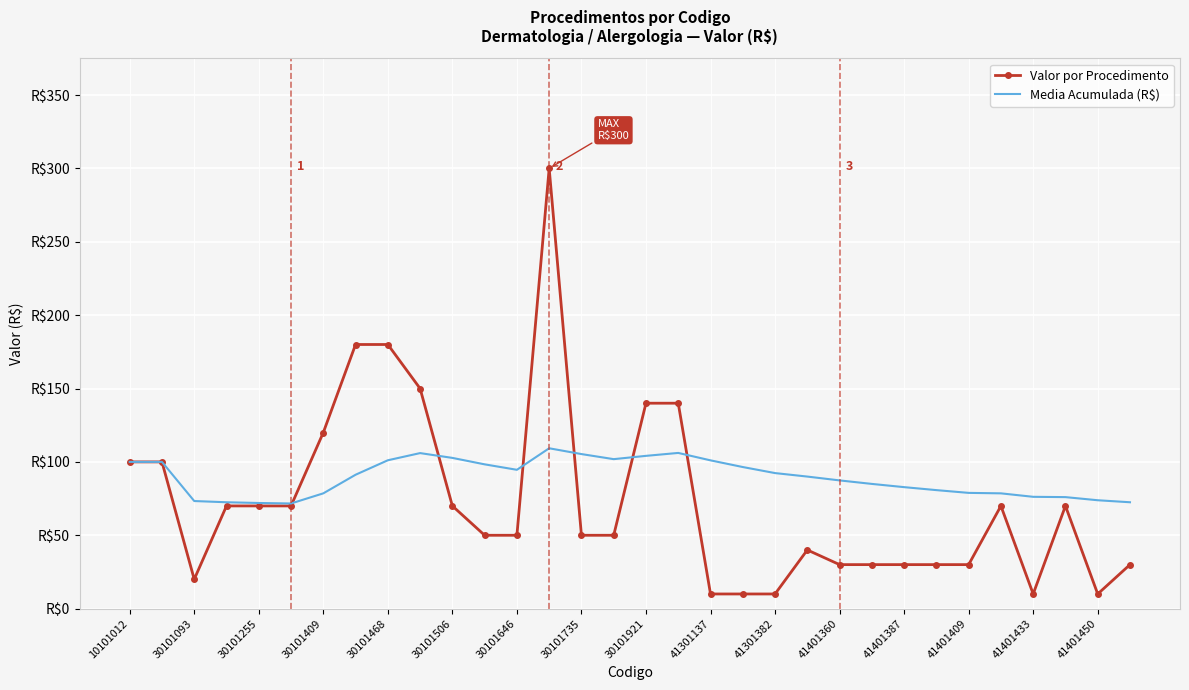

What is the difference between the maximum and minimum values in the Media Acumulada (R$) series?

37.6